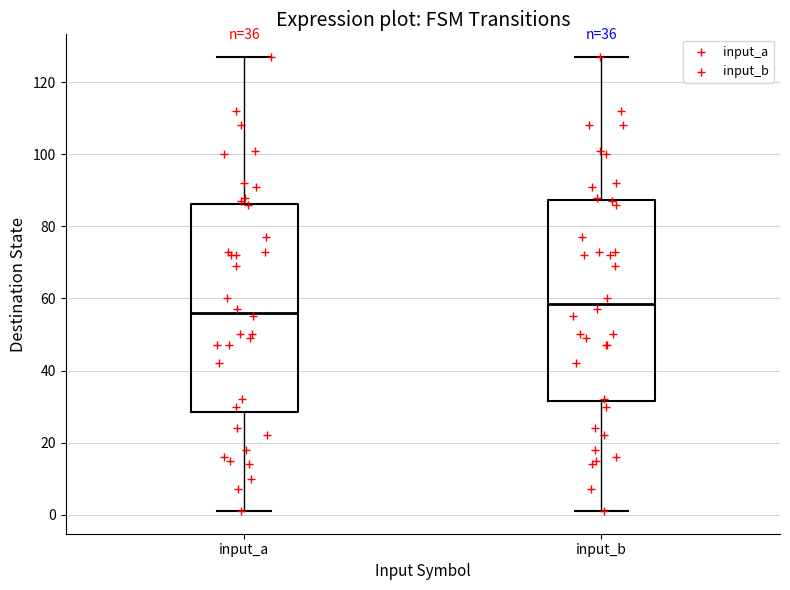

Which box's median line is the highest?

input_b